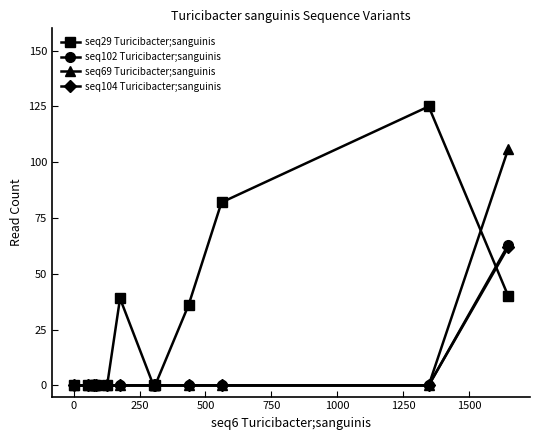

Reading left to right, transcribe all the data shown in this chart.

seq29 Turicibacter;sanguinis: 0	0	0	0	0	39	0	0	36	82	125	40
seq102 Turicibacter;sanguinis: 0	0	0	0	0	0	0	0	0	0	0	63
seq69 Turicibacter;sanguinis: 0	0	0	0	0	0	0	0	0	0	0	106
seq104 Turicibacter;sanguinis: 0	0	0	0	0	0	0	0	0	0	0	62